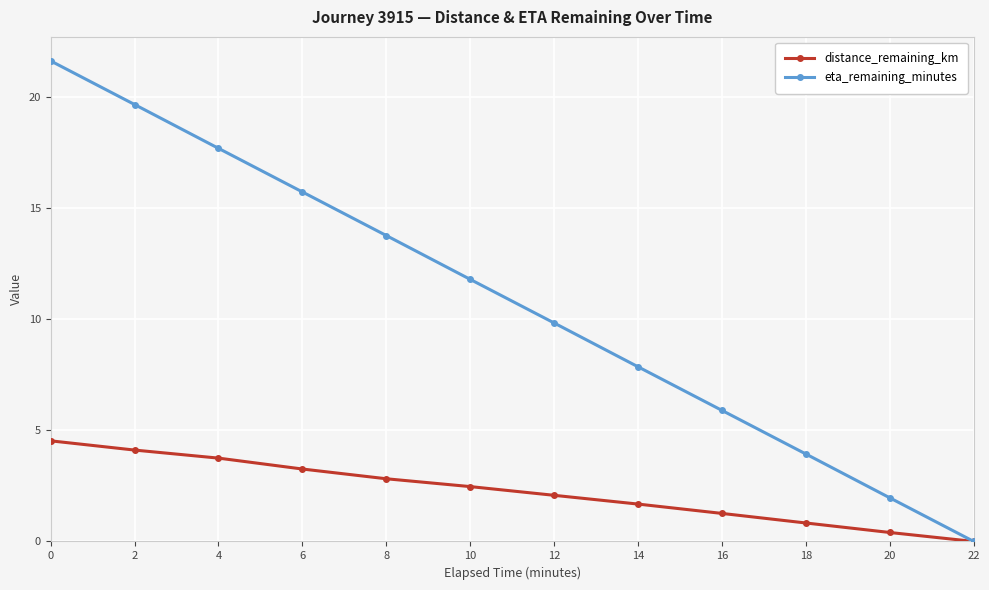

Rank the series by their maximum value, from lowest to highest.

distance_remaining_km, eta_remaining_minutes